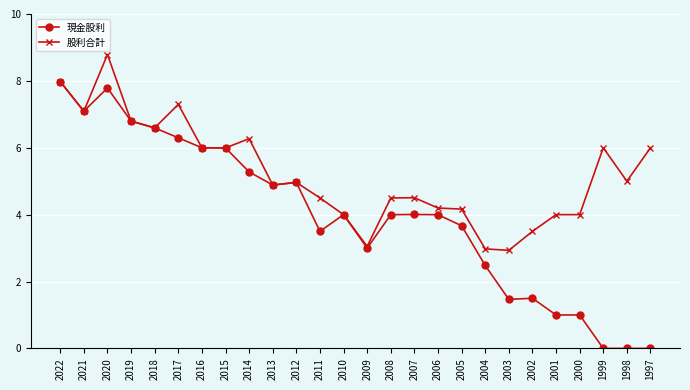

How many distinct data groups are displayed?

2